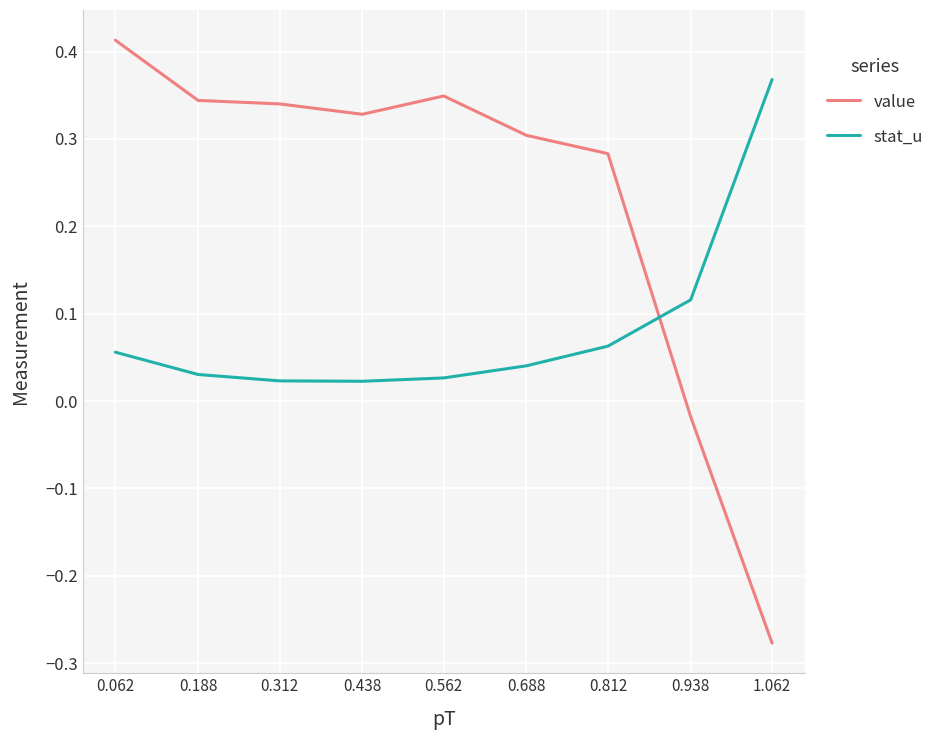

Between 0.062 and 0.438, which series saw the biggest shift?

value